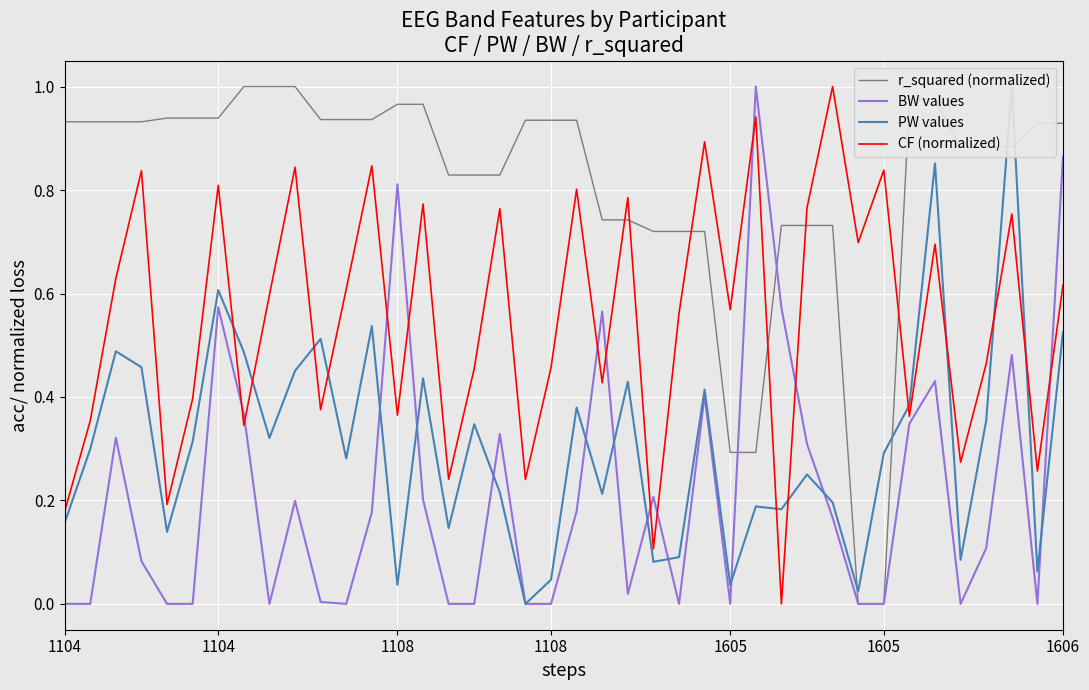

Reading left to right, list all the values displayed in this chart.

r_squared (normalized): 0.9	0.9	0.9	0.9	0.9	0.9	0.9	1.0	1.0	1.0	0.9	0.9	0.9	1.0	1.0	0.8	0.8	0.8	0.9	0.9	0.9	0.7	0.7	0.7	0.7	0.7	0.3	0.3	0.7	0.7	0.7	0.0	0.0	1.0	1.0	0.9	0.9	0.9	0.9	0.9
BW values: 0.0	0.0	0.3	0.1	0.0	0.0	0.6	0.4	0.0	0.2	0.0	0.0	0.2	0.8	0.2	0.0	0.0	0.3	0.0	0.0	0.2	0.6	0.0	0.2	0.0	0.4	0.0	1.0	0.6	0.3	0.2	0.0	0.0	0.3	0.4	0.0	0.1	0.5	0.0	0.9
PW values: 0.2	0.3	0.5	0.5	0.1	0.3	0.6	0.5	0.3	0.5	0.5	0.3	0.5	0.0	0.4	0.1	0.3	0.2	0.0	0.0	0.4	0.2	0.4	0.1	0.1	0.4	0.0	0.2	0.2	0.3	0.2	0.0	0.3	0.4	0.9	0.1	0.4	1.0	0.1	0.5
CF (normalized): 0.2	0.4	0.6	0.8	0.2	0.4	0.8	0.3	0.6	0.8	0.4	0.6	0.8	0.4	0.8	0.2	0.5	0.8	0.2	0.5	0.8	0.4	0.8	0.1	0.6	0.9	0.6	0.9	0.0	0.8	1.0	0.7	0.8	0.4	0.7	0.3	0.5	0.8	0.3	0.6